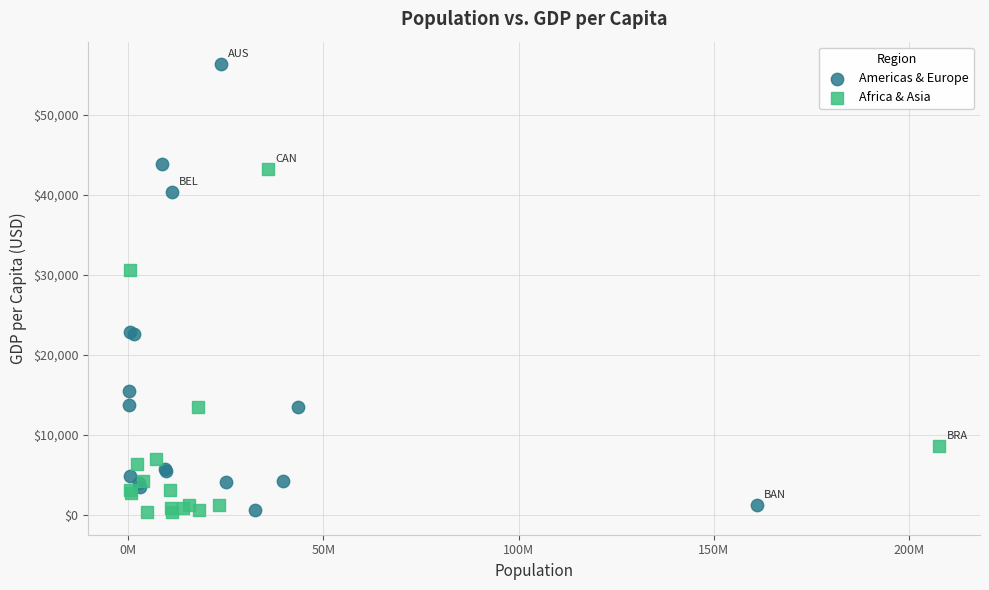

Which series has the widest spread of Y values?

Americas & Europe